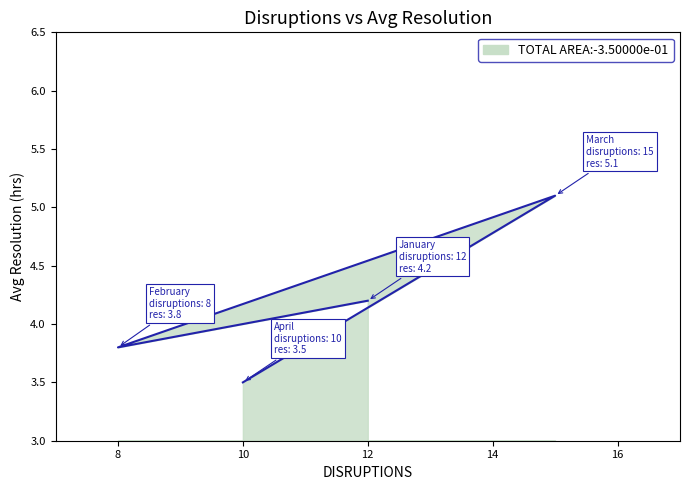

What is the difference between the maximum and minimum values?

1.6